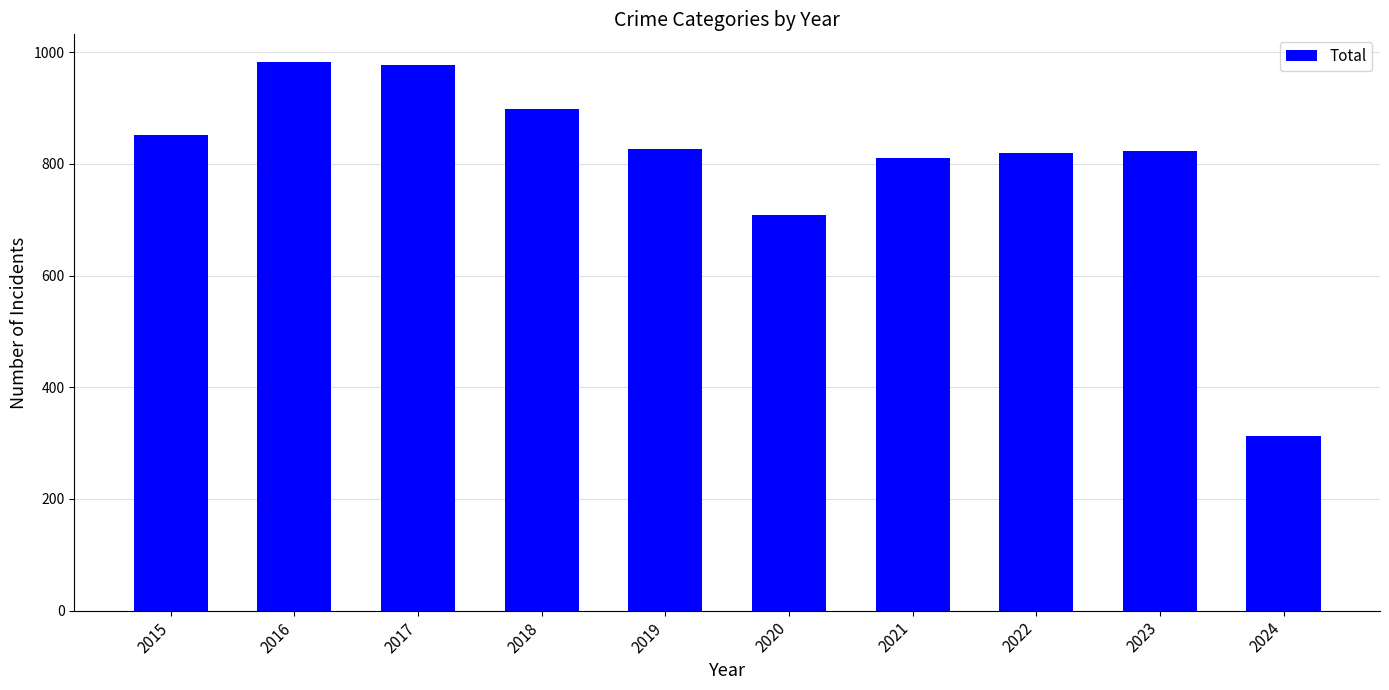

What is the difference between the second highest and second lowest values?

270